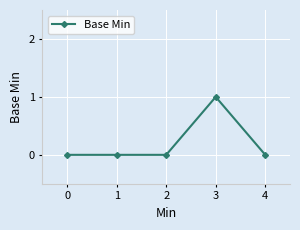

True or false: there are more than 0 points higher than both neighbors.

True